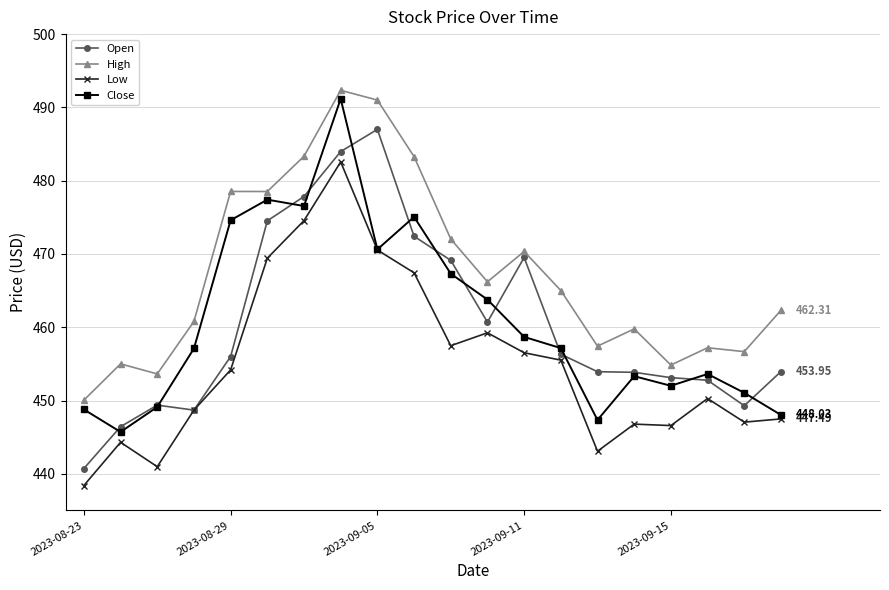

True or false: Close has more than 2 points higher than both neighbors.

True